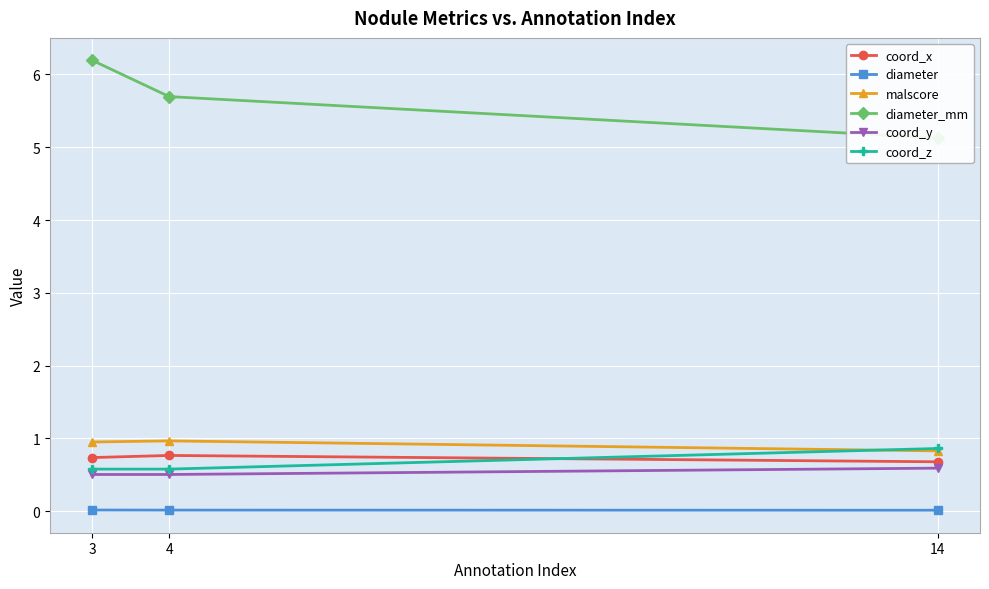

List the series in order of their peak value, highest first.

diameter_mm, malscore, coord_z, coord_x, coord_y, diameter